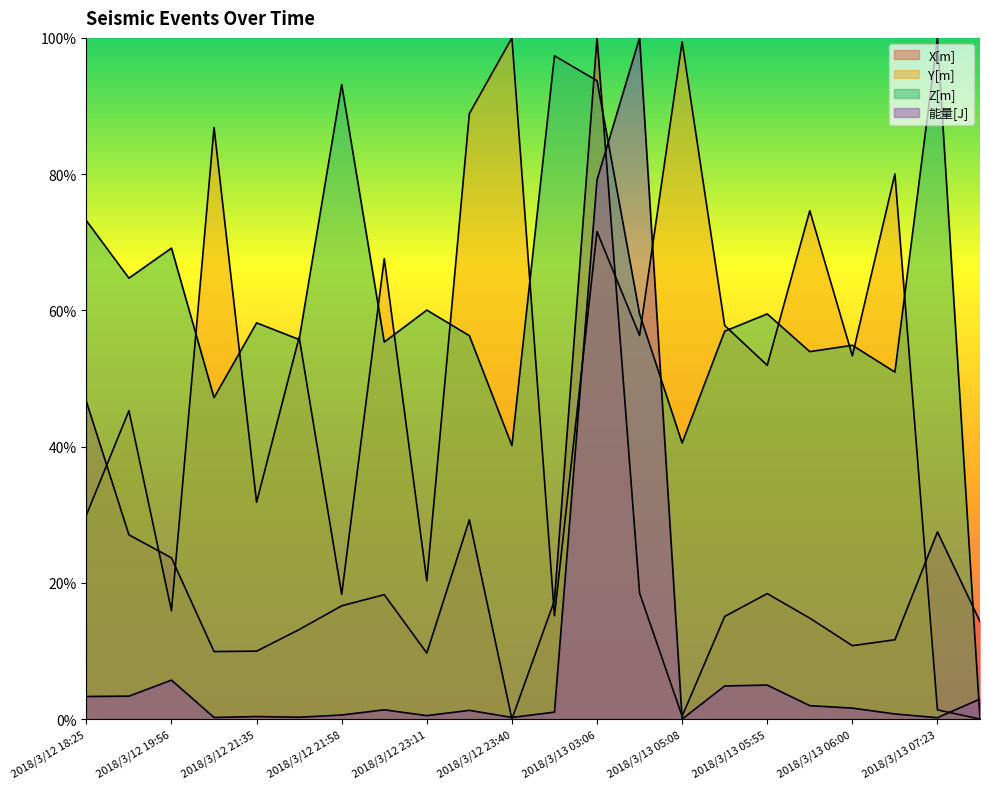

Rank the series by their maximum value, from lowest to highest.

X[m], Y[m], Z[m], 能量[J]